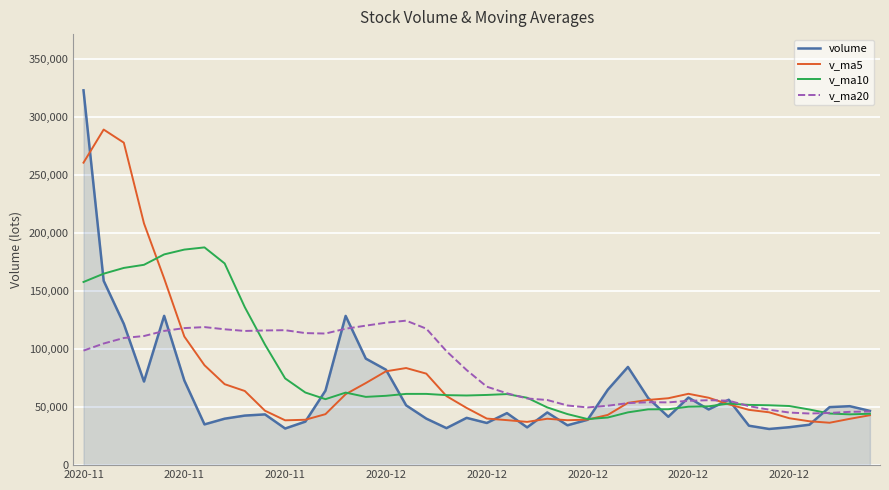

Does the chart have visible grid lines?

Yes